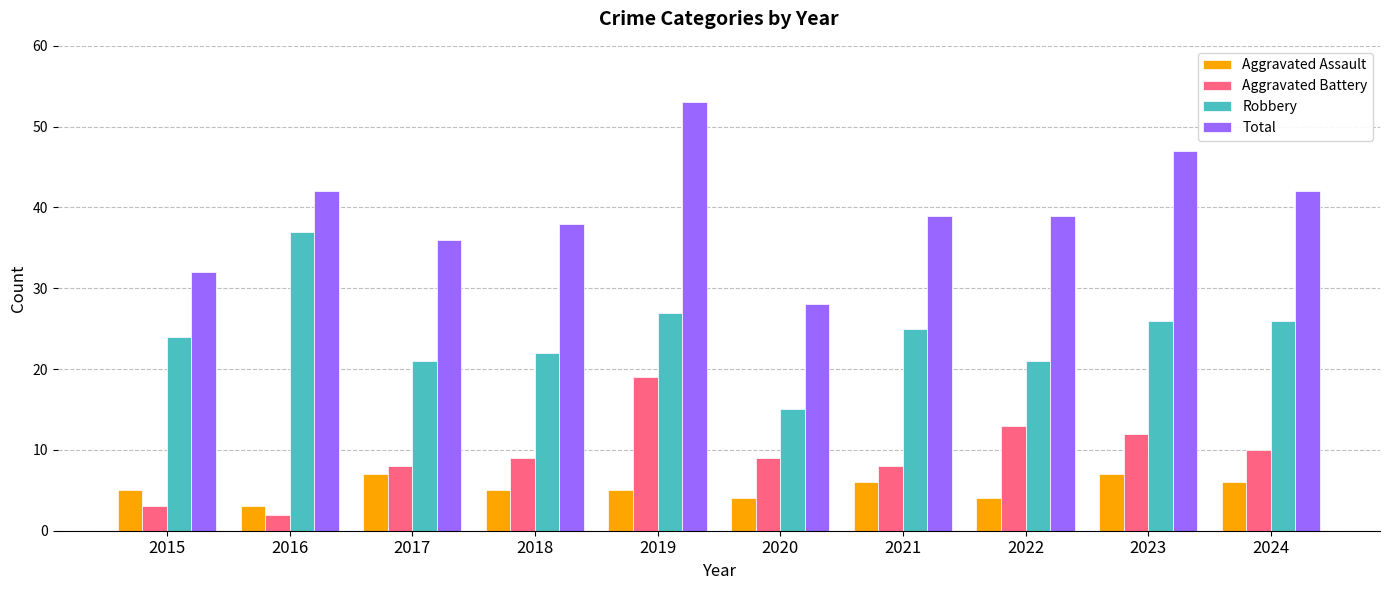

Reading right to left, extract all data points from this chart.

Aggravated Assault: 6	7	4	6	4	5	5	7	3	5
Aggravated Battery: 10	12	13	8	9	19	9	8	2	3
Robbery: 26	26	21	25	15	27	22	21	37	24
Total: 42	47	39	39	28	53	38	36	42	32